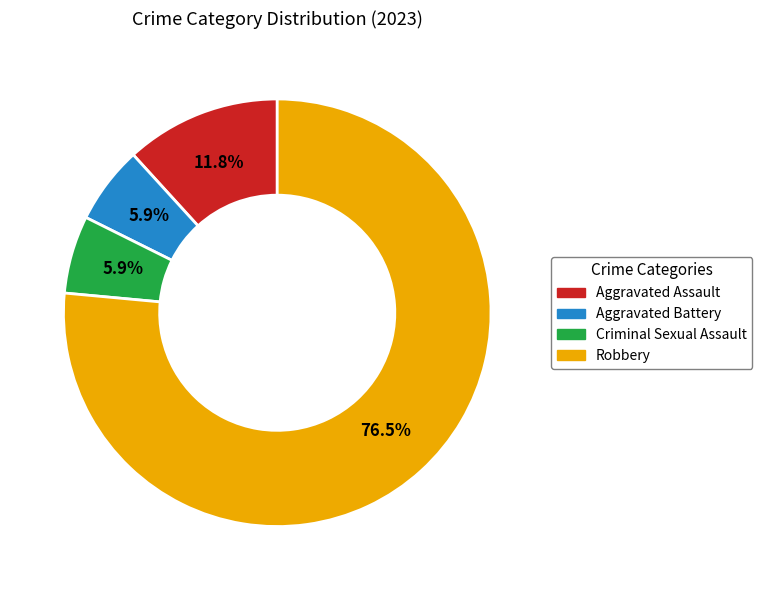

How many segments does this pie chart have?

4